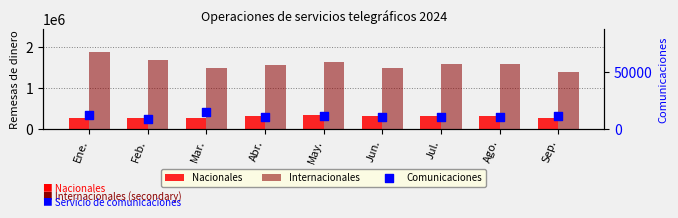

At which category is the sum across all series the highest?

Ene.